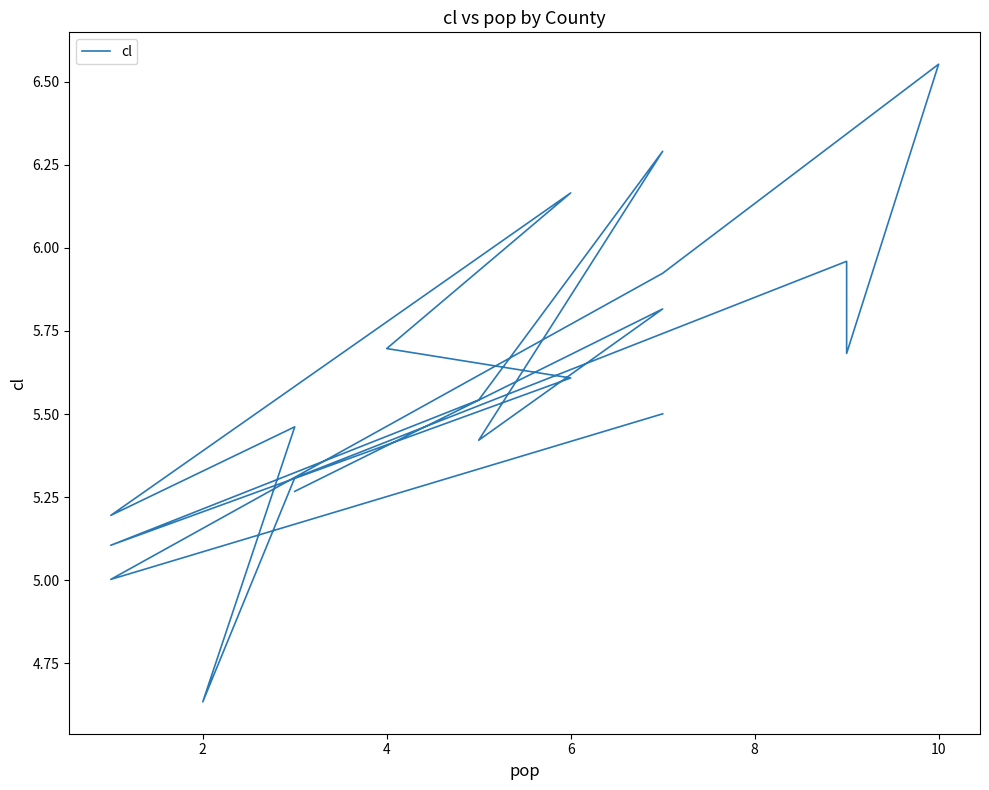

How many interior local peaks (higher than both neighbors) does the data have?

6